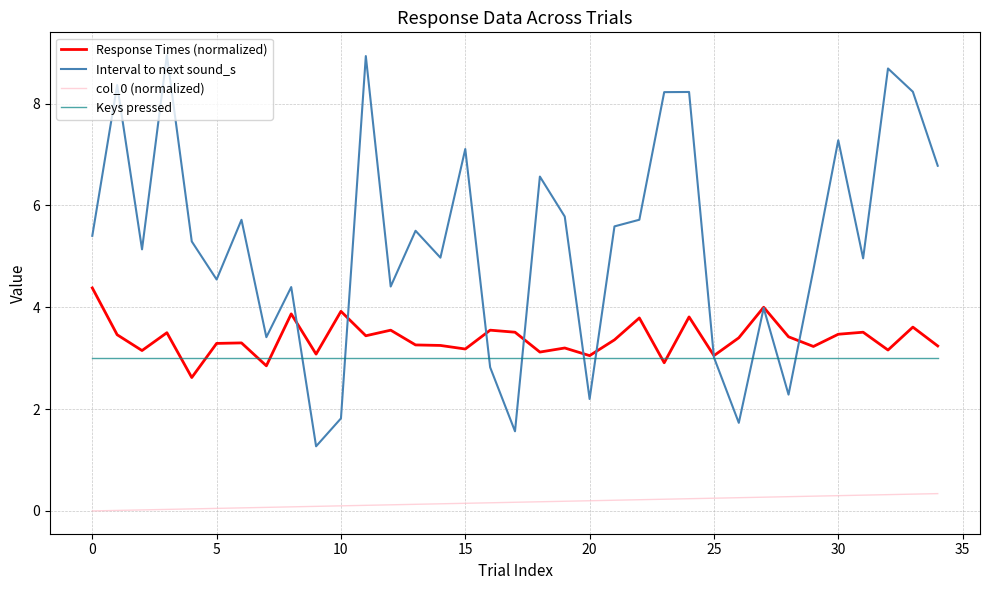

Which series has the largest total across all categories?

Interval to next sound_s